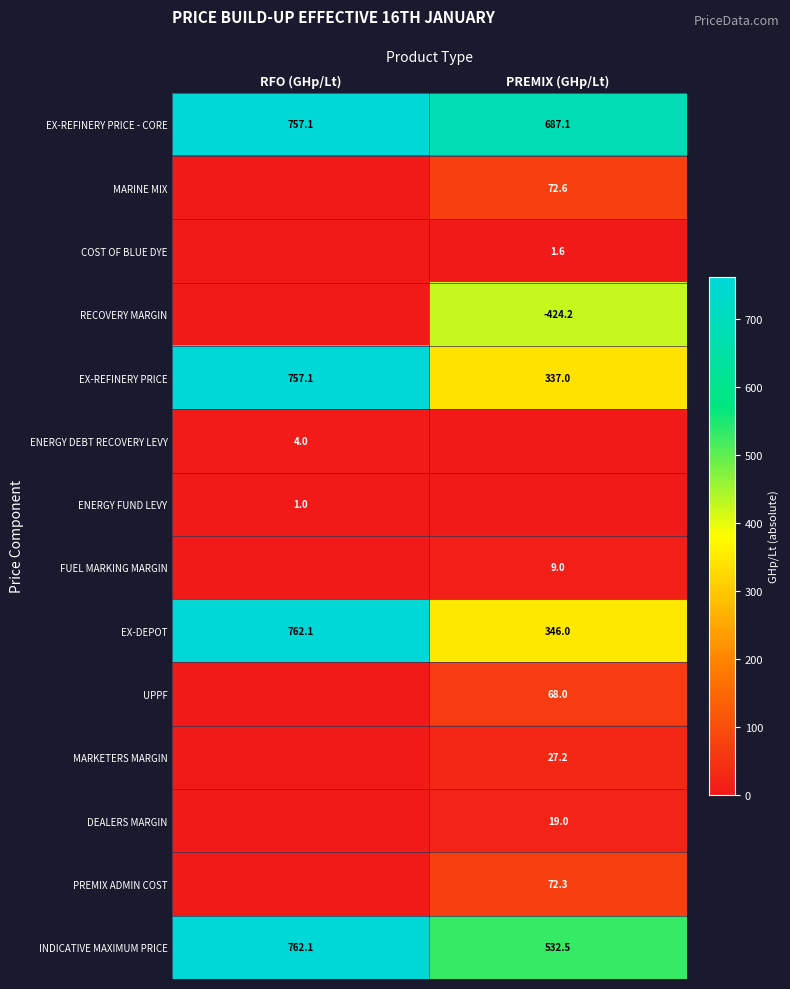

What is the sum of the EX-DEPOT values at PREMIX (GHp/Lt) and RFO (GHp/Lt)?

1108.1